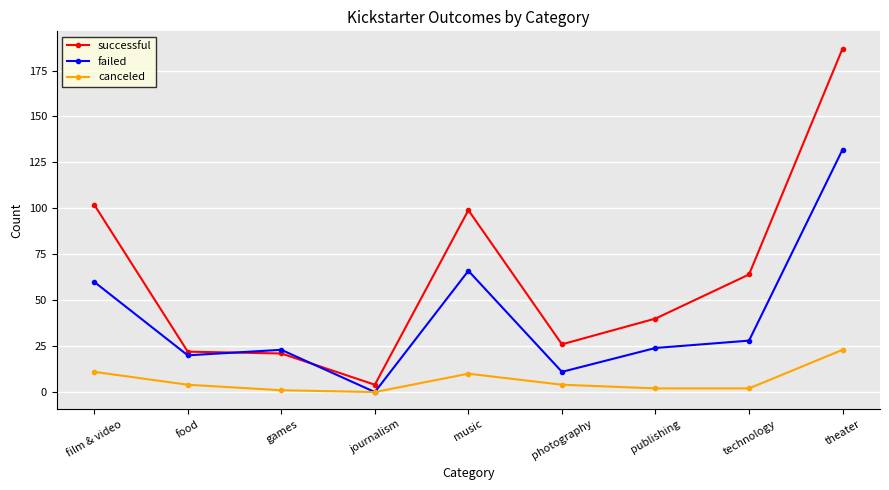

Which series has the largest range (max minus min)?

successful